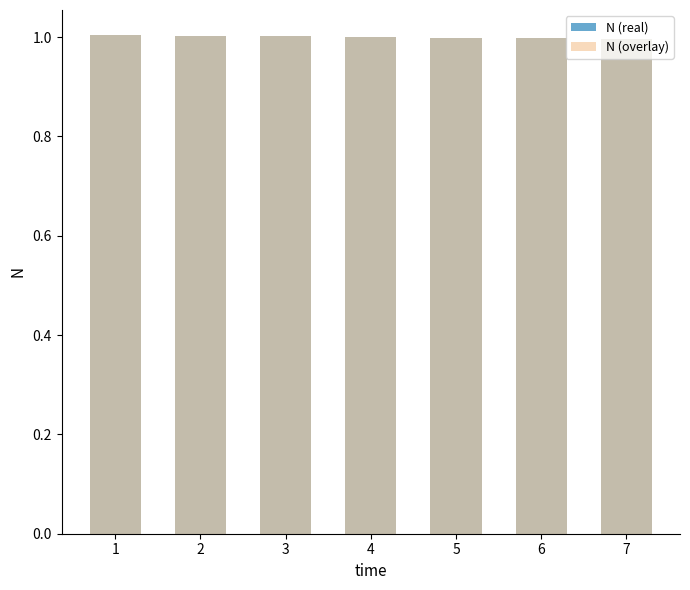

At which label is N (overlay) closest to 0?

7